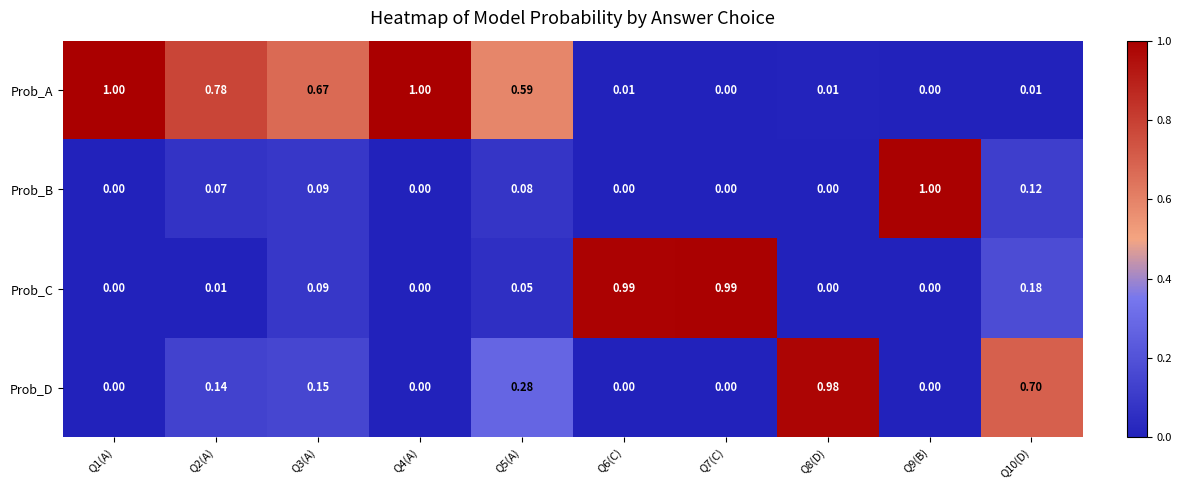

Which series has the largest total across all categories?

Prob_A